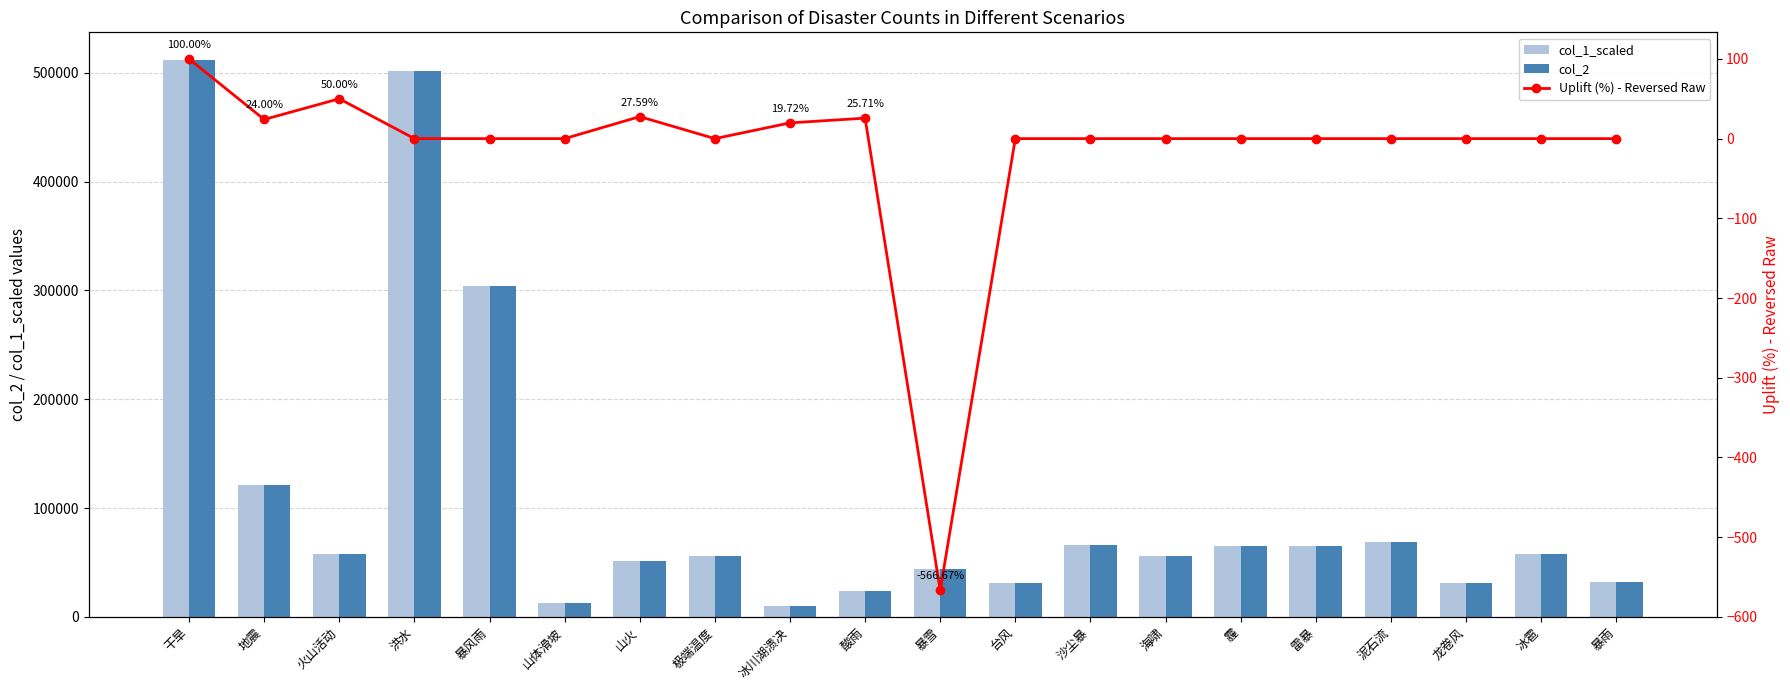

What is the sum of the col_1_scaled values at 地震 and 暴雨?

153418